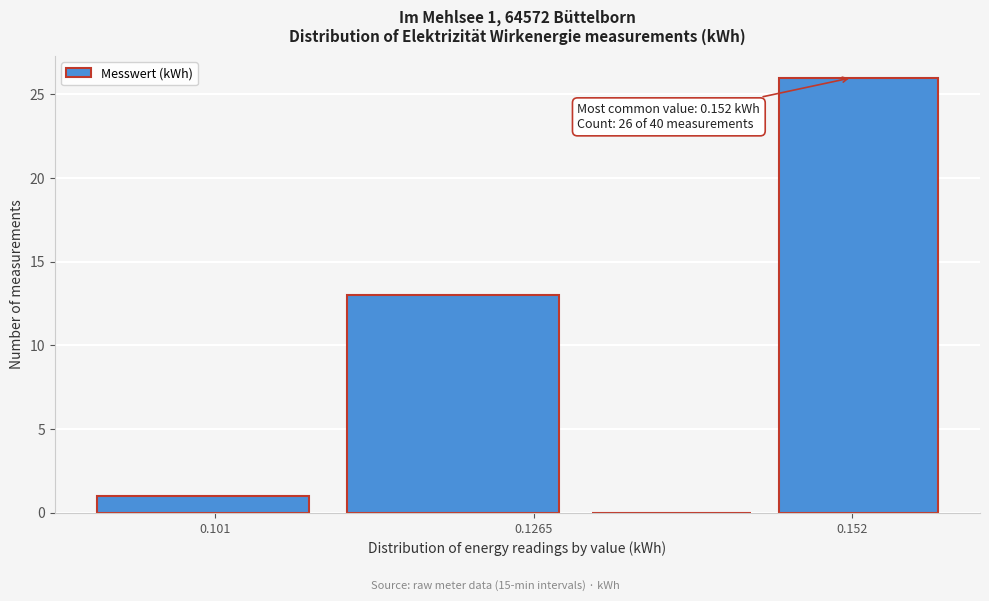

Around what value on the x-axis is the tallest bar? Give the approximate position of its centre, as read against the axis.

0.155